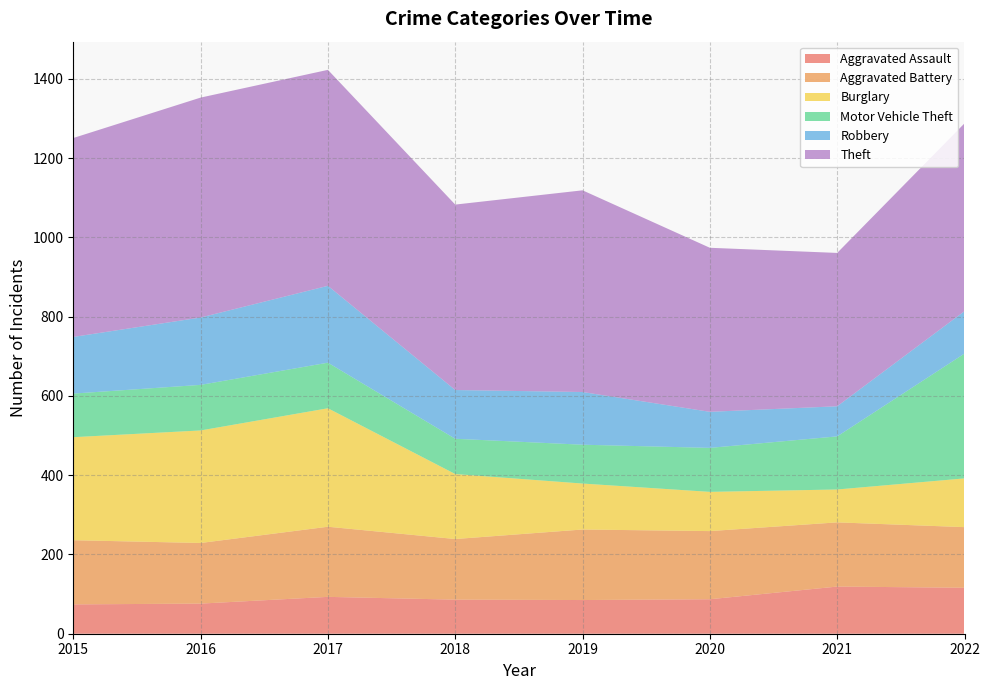

Reading right to left, list all the values displayed in this chart.

Aggravated Assault: 116	119	87	85	86	93	76	74
Aggravated Battery: 153	162	172	178	153	177	153	162
Burglary: 123	83	99	116	164	299	284	260
Motor Vehicle Theft: 315	134	111	98	89	115	115	110
Robbery: 107	76	91	133	123	194	170	143
Theft: 474	387	414	509	468	545	555	502